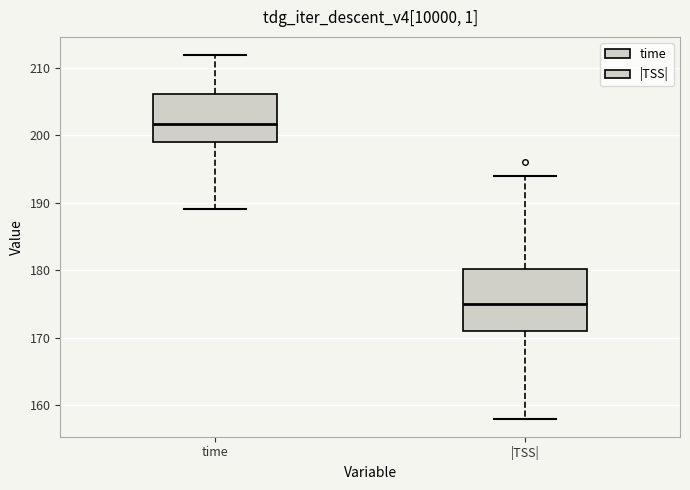

Reading left to right, read every box against the y-axis: the position of its median line, the range the box covers, and the ends of its whiskers. The values are not printed on the chart, so give them approximately, as read against the axis.

time: median 202, box 199 to 206, whiskers 189 to 212
|TSS|: median 175, box 171 to 180, whiskers 158 to 194